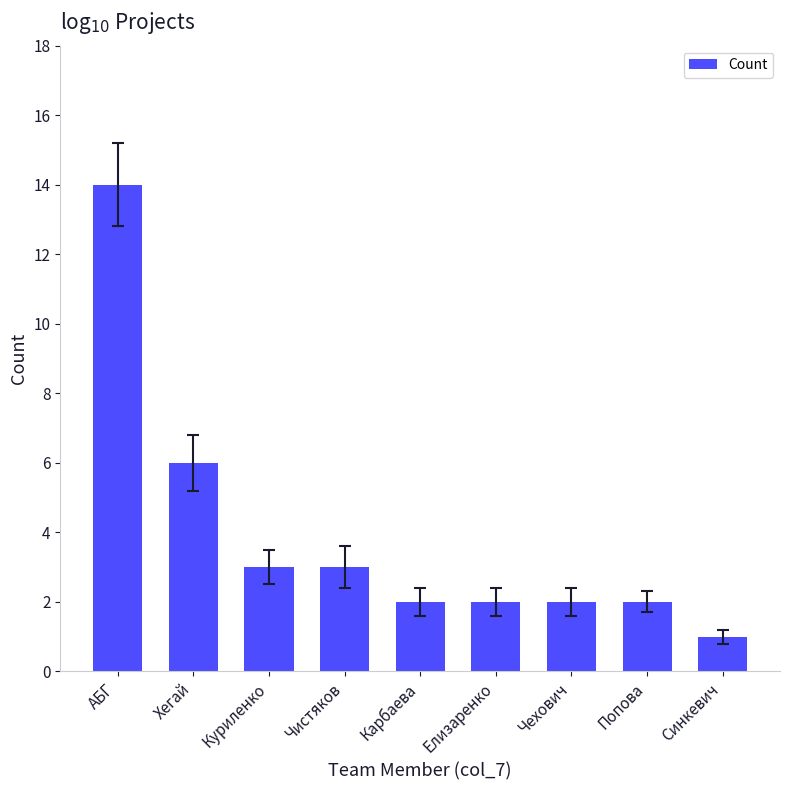

What is the label of the 5th bar from the right?

Карбаева